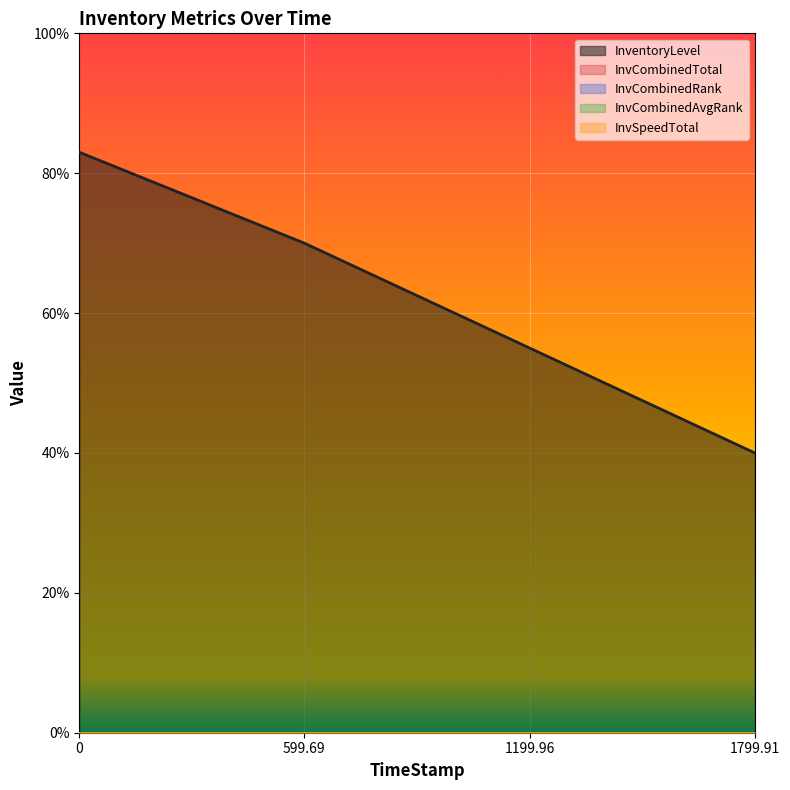

Which series has the widest spread of values?

InventoryLevel